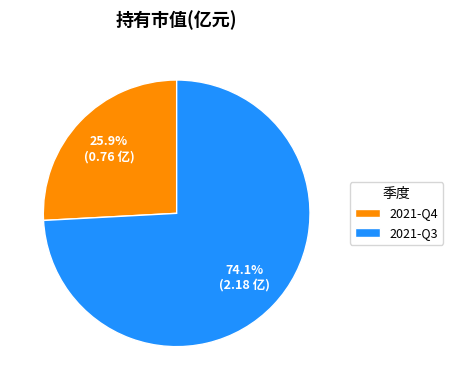

Which slice is the smallest?

2021-Q4